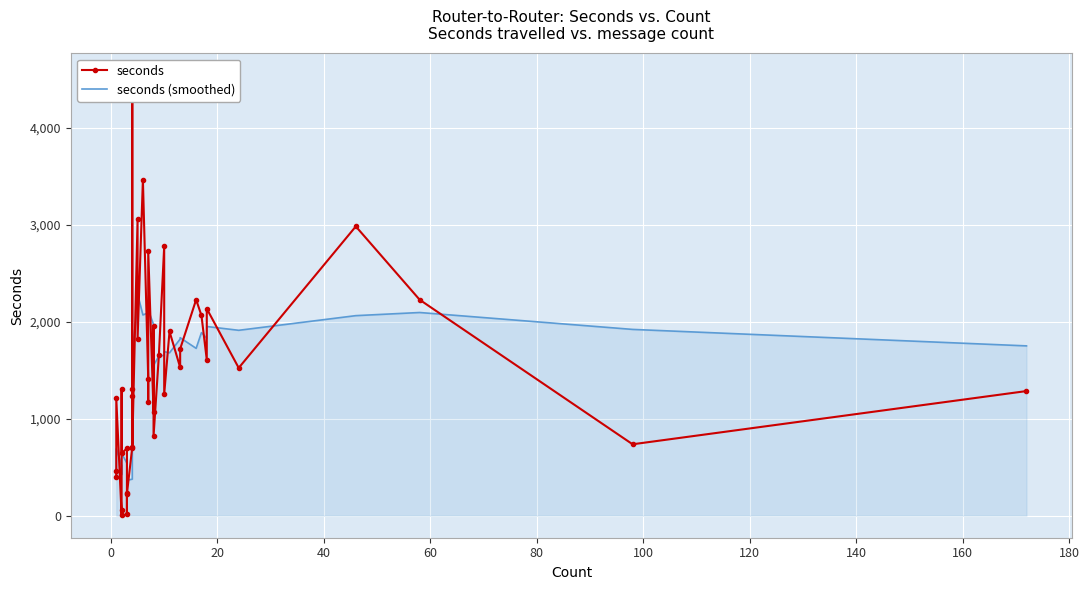

Rank the series by their average value, from highest to lowest.

seconds, seconds (smoothed)